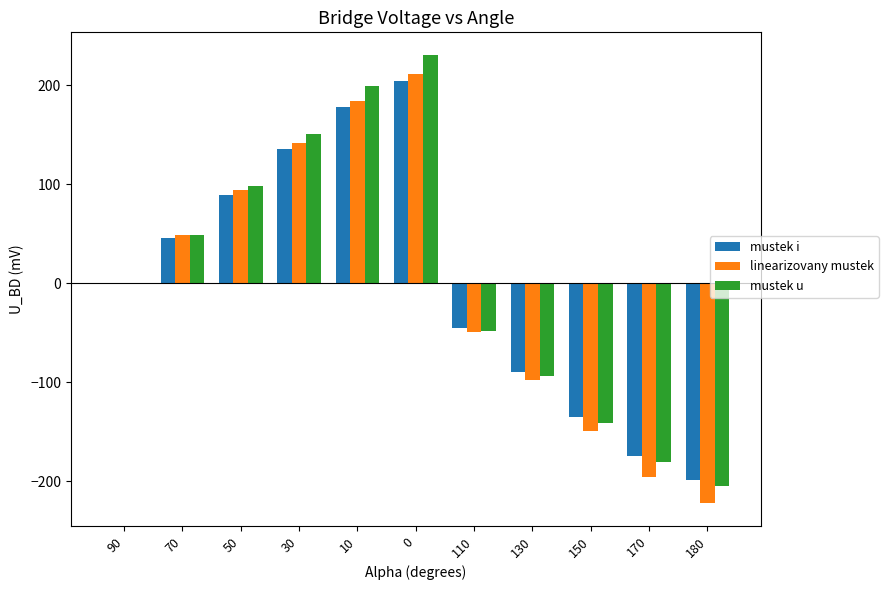

What is the highest value of the linearizovany mustek series?

211.2